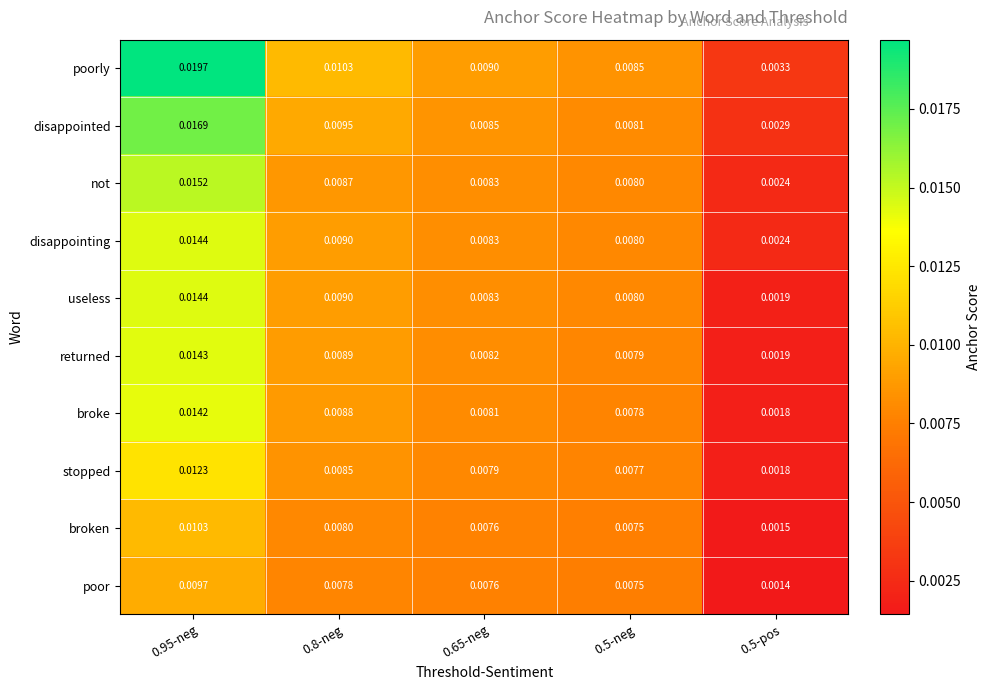

At how many categories does at least one series exceed 0?

5